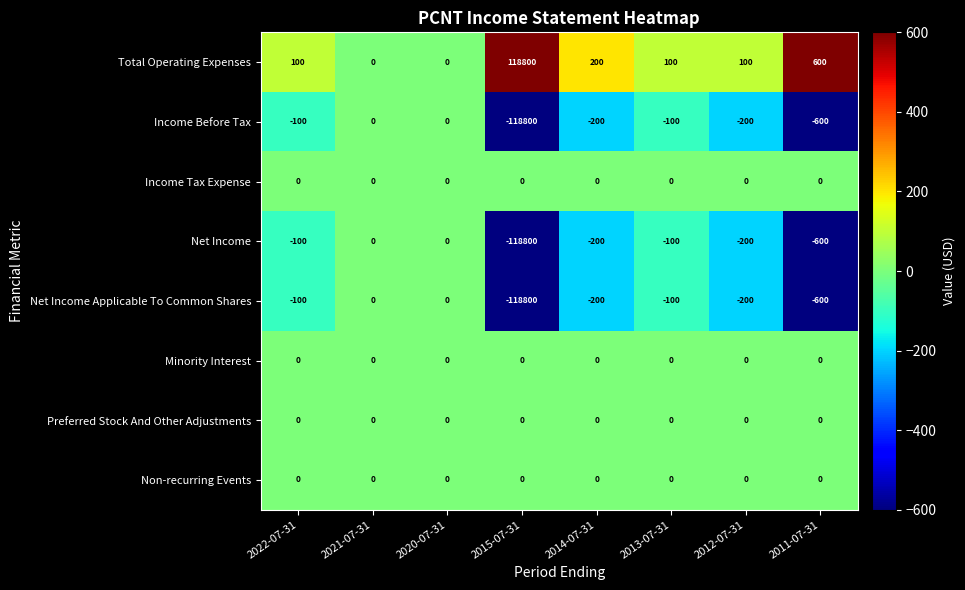

Which series has the largest total across all categories?

Total Operating Expenses